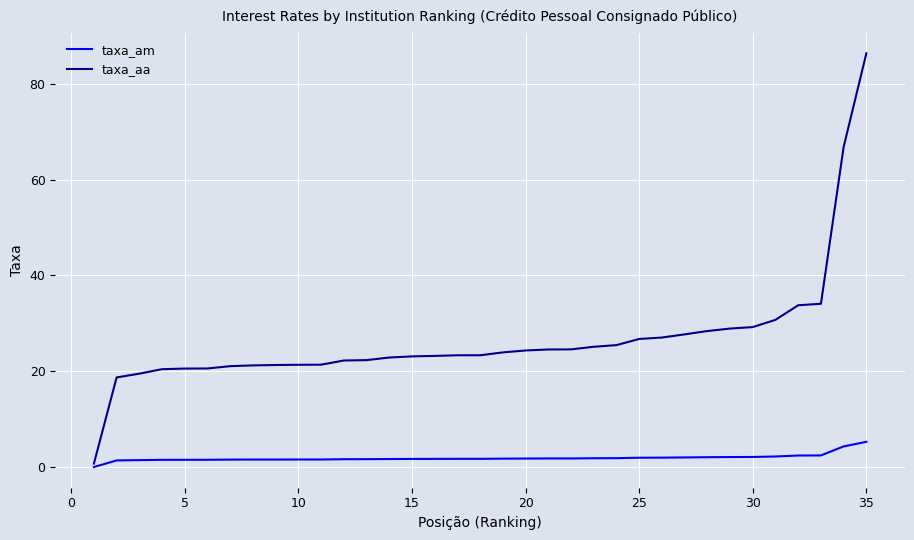

List the series in order of their overall mean, lowest first.

taxa_am, taxa_aa